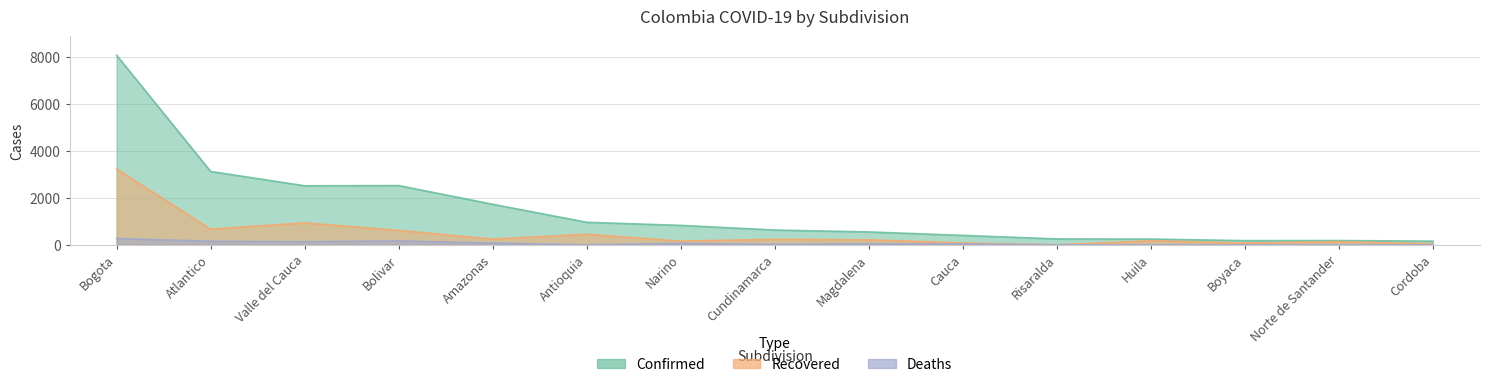

Does the chart have visible grid lines?

Yes